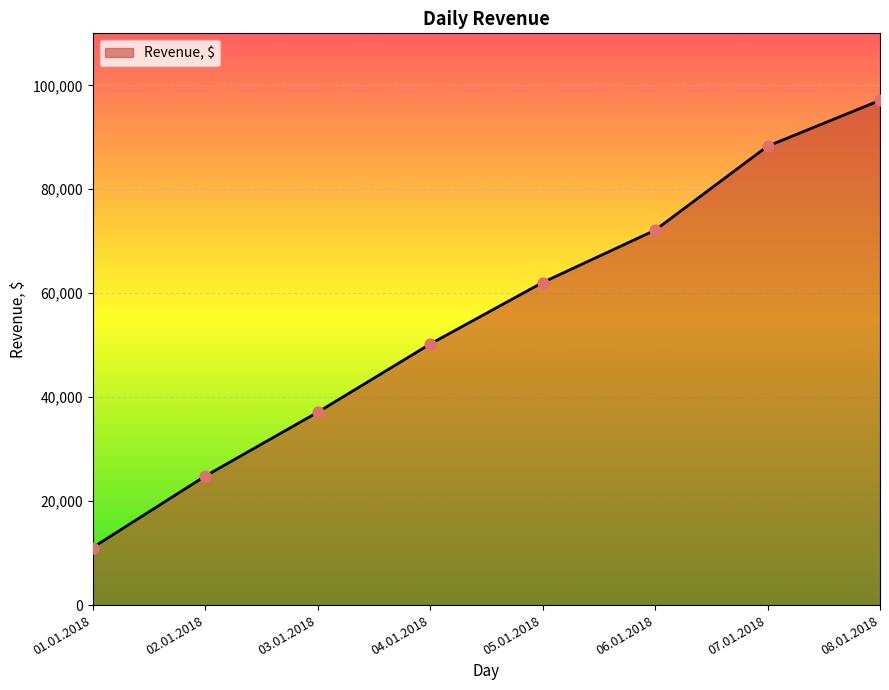

What is the ratio of the value at 02.01.2018 to the value at 03.01.2018?

0.7